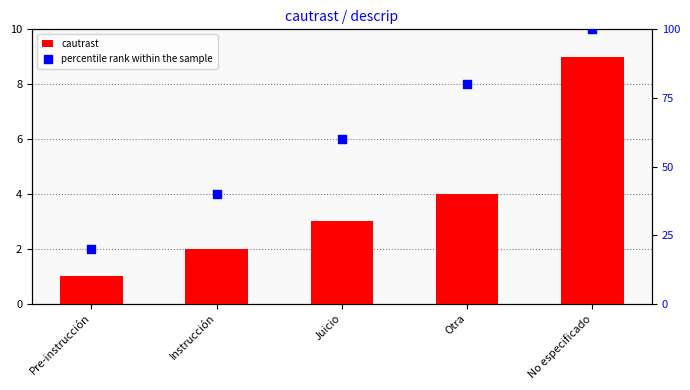

At how many categories does at least one series exceed 35?

4